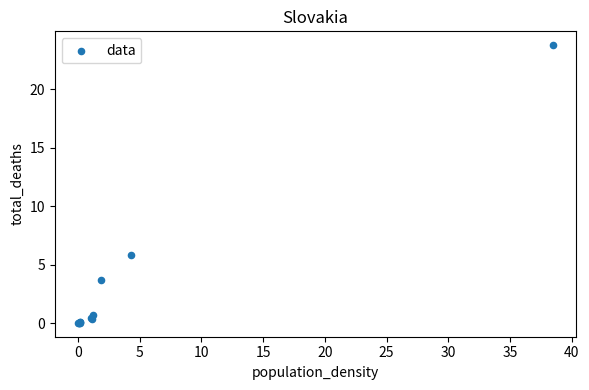

What Y value in the scatter plot is closest to 11?

5.8